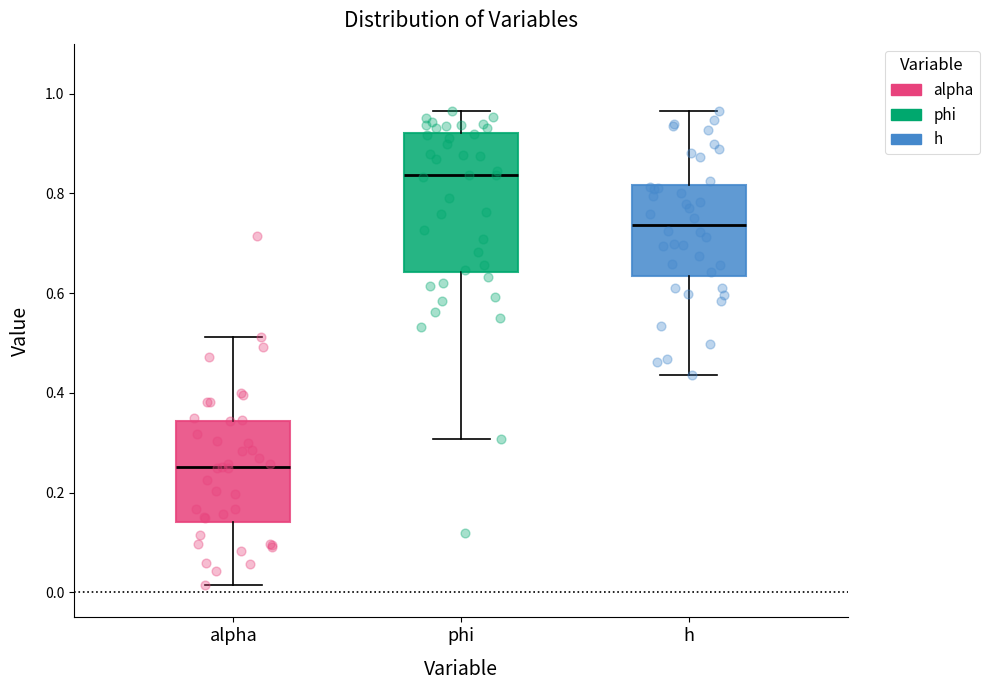

Reading left to right, read every box against the y-axis: the position of its median line, the range the box covers, and the ends of its whiskers. The values are not printed on the chart, so give them approximately, as read against the axis.

alpha: median 0.26, box 0.14 to 0.34, whiskers 0.02 to 0.52
phi: median 0.84, box 0.64 to 0.92, whiskers 0.30 to 0.96
h: median 0.74, box 0.64 to 0.82, whiskers 0.44 to 0.96